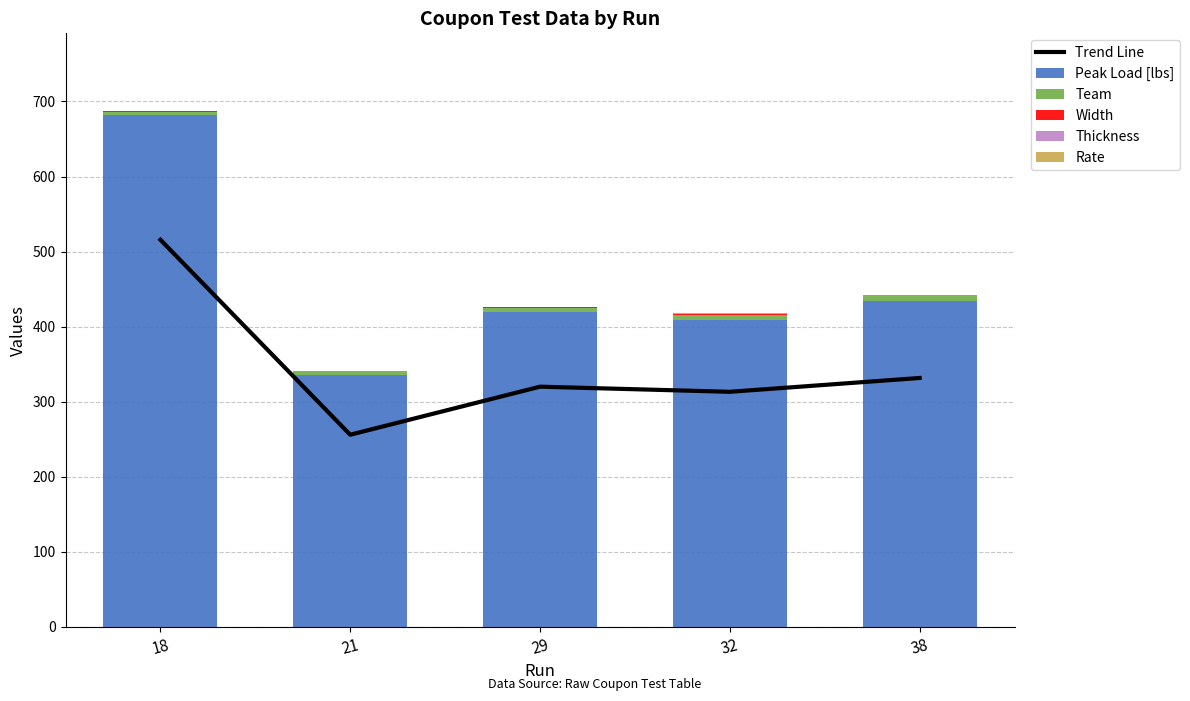

What is the value of the Team bar at the 4th from the left?

7.0